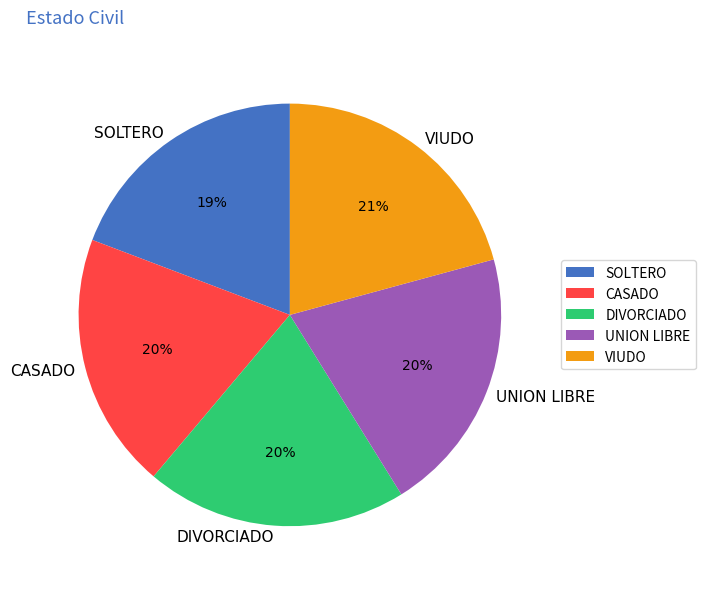

To the nearest percent, what portion does CASADO represent?

20%